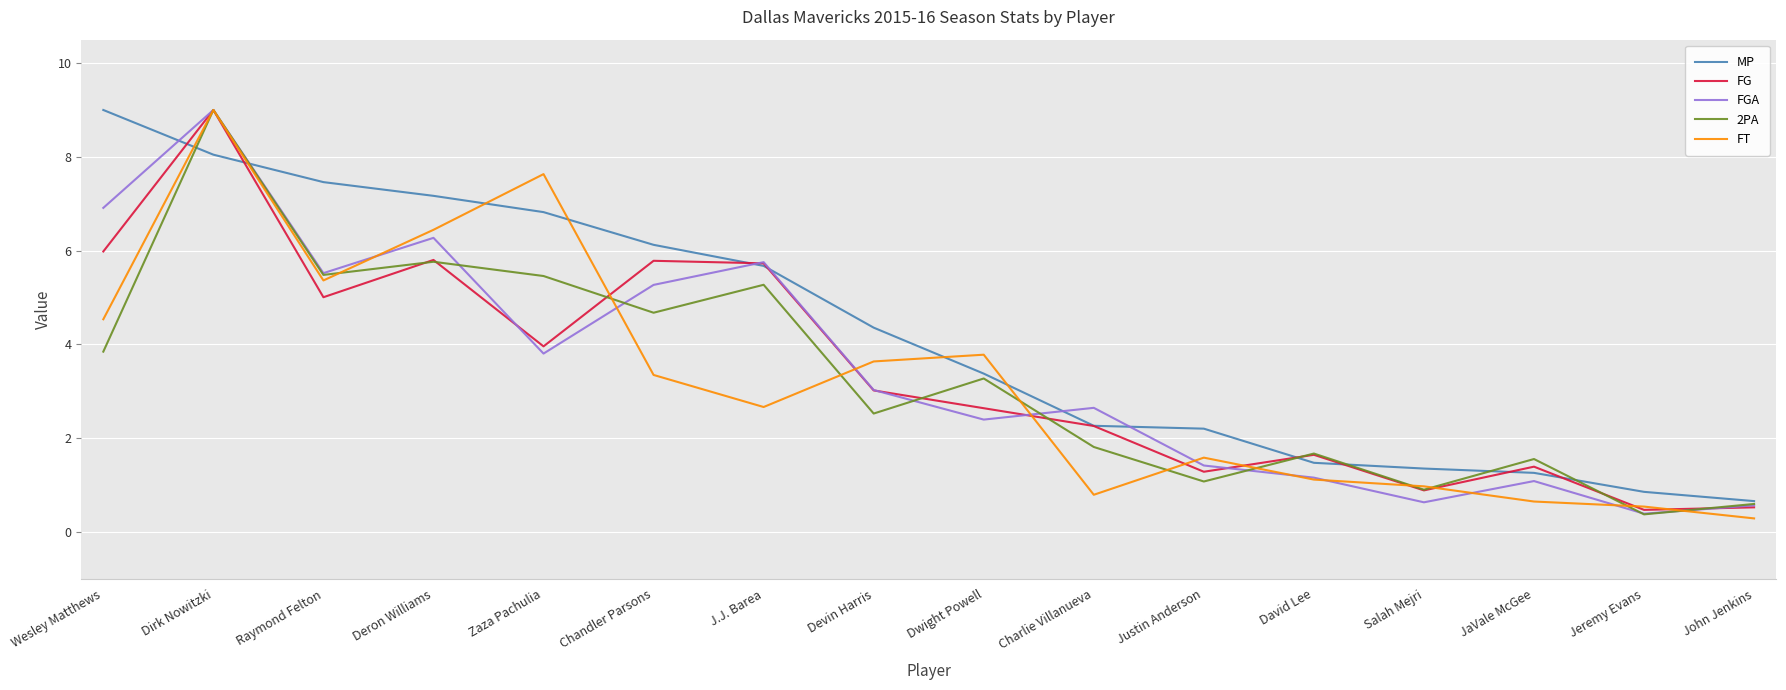

What is the sum of all 2PA values?

53.3